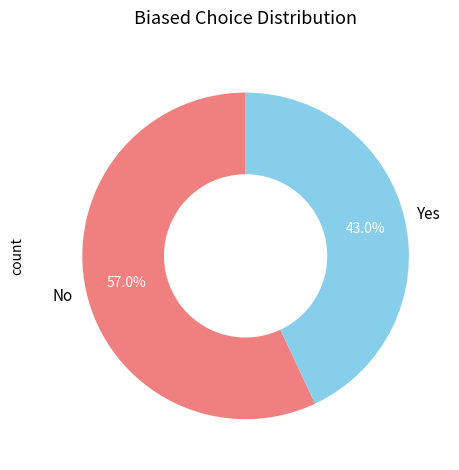

What is the total percentage of No and Yes?

100.0%